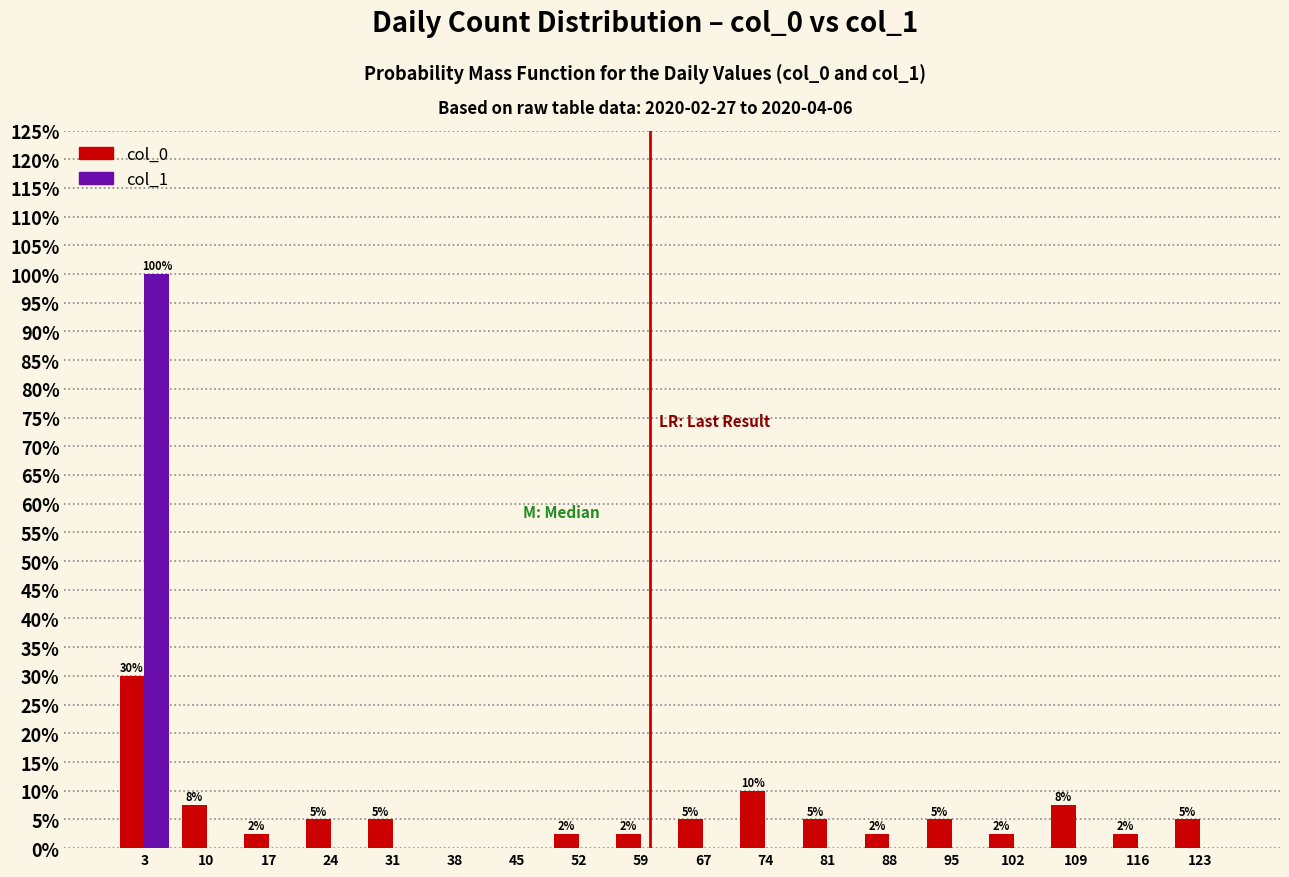

In the col_0 series, which range on the x-axis has the tallest bar?

0 to 7